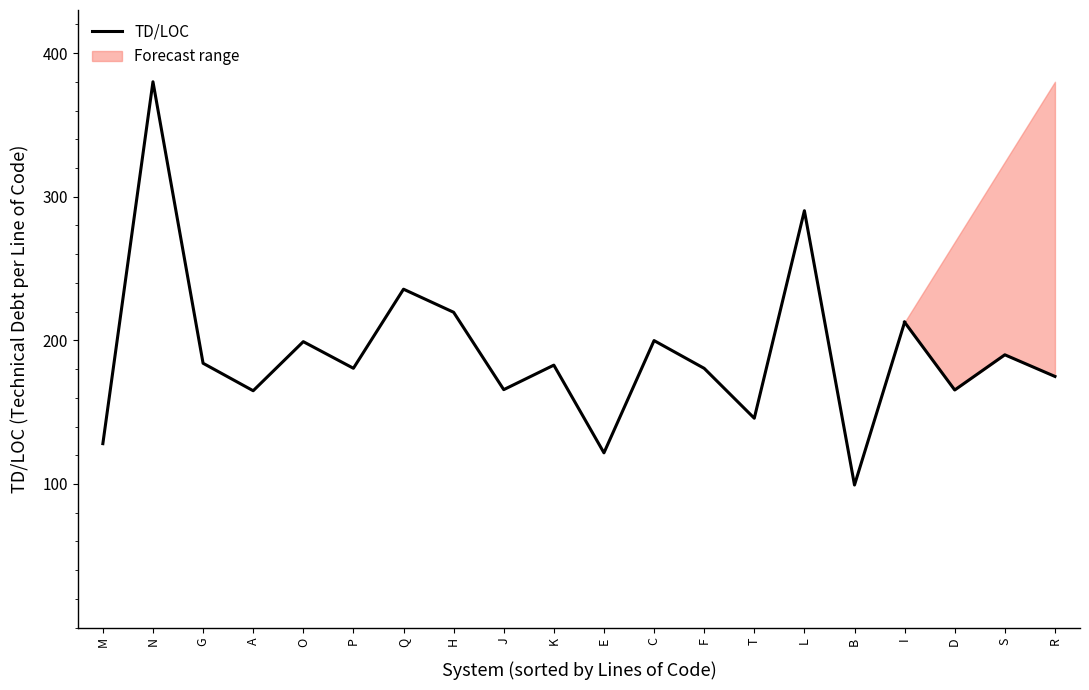

What is the sum of all values?

3290.1